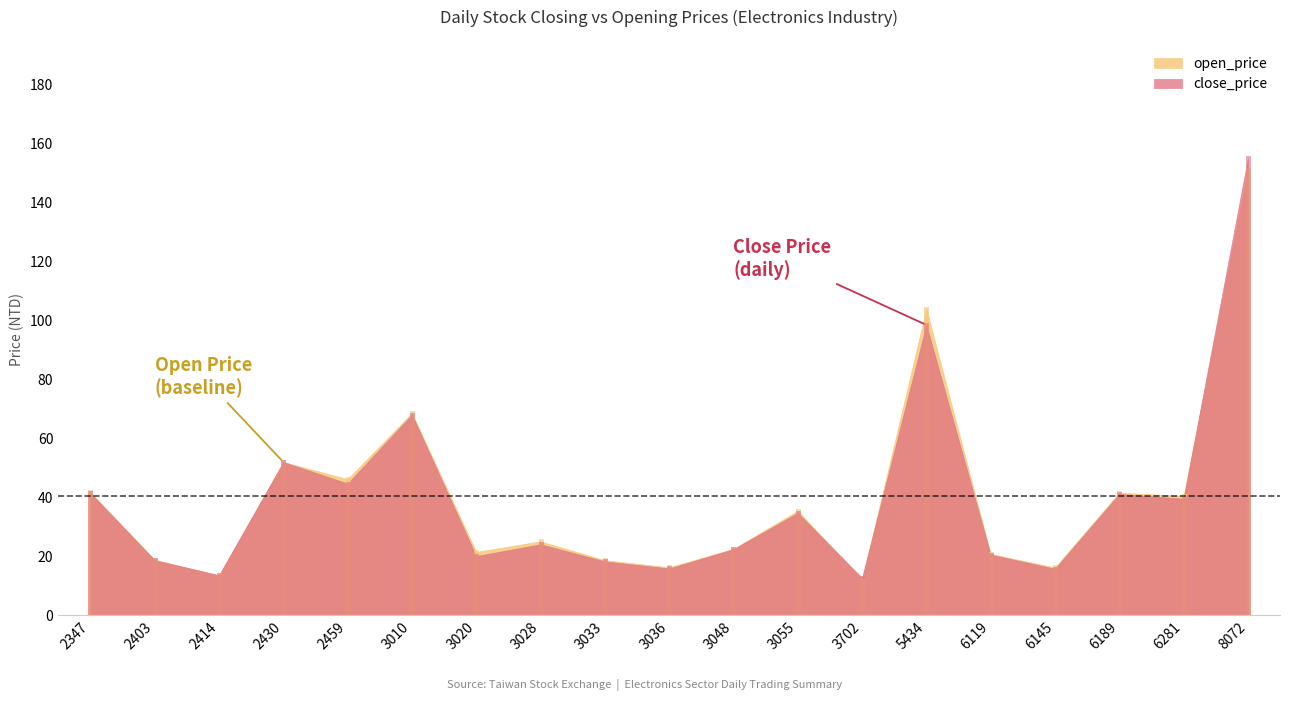

At how many categories does at least one series exceed 138?

1